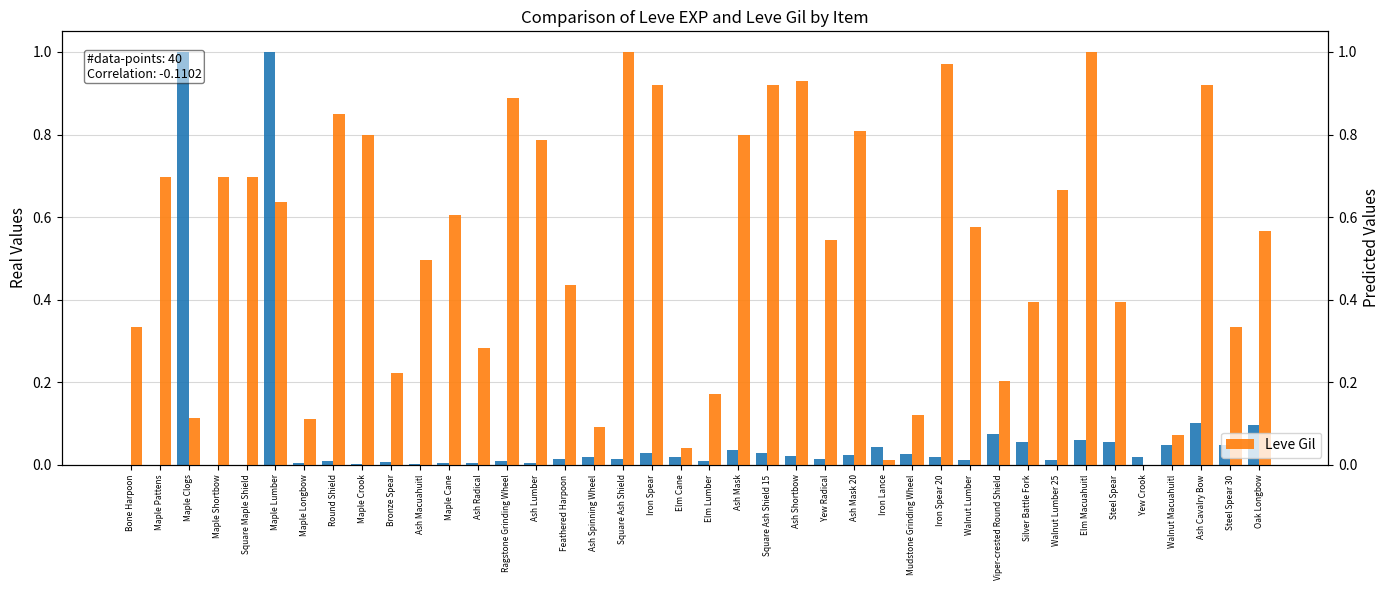

Reading right to left, transcribe all the data shown in this chart.

Leve EXP: Oak Longbow=0.1	Steel Spear 30=0.0	Ash Cavalry Bow=0.1	Walnut Macuahuitl=0.0	Yew Crook=0.0	Steel Spear=0.1	Elm Macuahuitl=0.1	Walnut Lumber 25=0.0	Silver Battle Fork=0.1	Viper-crested Round Shield=0.1	Walnut Lumber=0.0	Iron Spear 20=0.0	Mudstone Grinding Wheel=0.0	Iron Lance=0.0	Ash Mask 20=0.0	Yew Radical=0.0	Ash Shortbow=0.0	Square Ash Shield 15=0.0	Ash Mask=0.0	Elm Lumber=0.0	Elm Cane=0.0	Iron Spear=0.0	Square Ash Shield=0.0	Ash Spinning Wheel=0.0	Feathered Harpoon=0.0	Ash Lumber=0.0	Ragstone Grinding Wheel=0.0	Ash Radical=0.0	Maple Cane=0.0	Ash Macuahuitl=0.0	Bronze Spear=0.0	Maple Crook=0.0	Round Shield=0.0	Maple Longbow=0.0	Maple Lumber=1.0	Square Maple Shield=0.0	Maple Shortbow=0.0	Maple Clogs=1.0	Maple Pattens=0.0	Bone Harpoon=0.0
Leve Gil: Oak Longbow=0.6	Steel Spear 30=0.3	Ash Cavalry Bow=0.9	Walnut Macuahuitl=0.1	Yew Crook=0.0	Steel Spear=0.4	Elm Macuahuitl=1.0	Walnut Lumber 25=0.7	Silver Battle Fork=0.4	Viper-crested Round Shield=0.2	Walnut Lumber=0.6	Iron Spear 20=1.0	Mudstone Grinding Wheel=0.1	Iron Lance=0.0	Ash Mask 20=0.8	Yew Radical=0.5	Ash Shortbow=0.9	Square Ash Shield 15=0.9	Ash Mask=0.8	Elm Lumber=0.2	Elm Cane=0.0	Iron Spear=0.9	Square Ash Shield=1.0	Ash Spinning Wheel=0.1	Feathered Harpoon=0.4	Ash Lumber=0.8	Ragstone Grinding Wheel=0.9	Ash Radical=0.3	Maple Cane=0.6	Ash Macuahuitl=0.5	Bronze Spear=0.2	Maple Crook=0.8	Round Shield=0.8	Maple Longbow=0.1	Maple Lumber=0.6	Square Maple Shield=0.7	Maple Shortbow=0.7	Maple Clogs=0.1	Maple Pattens=0.7	Bone Harpoon=0.3